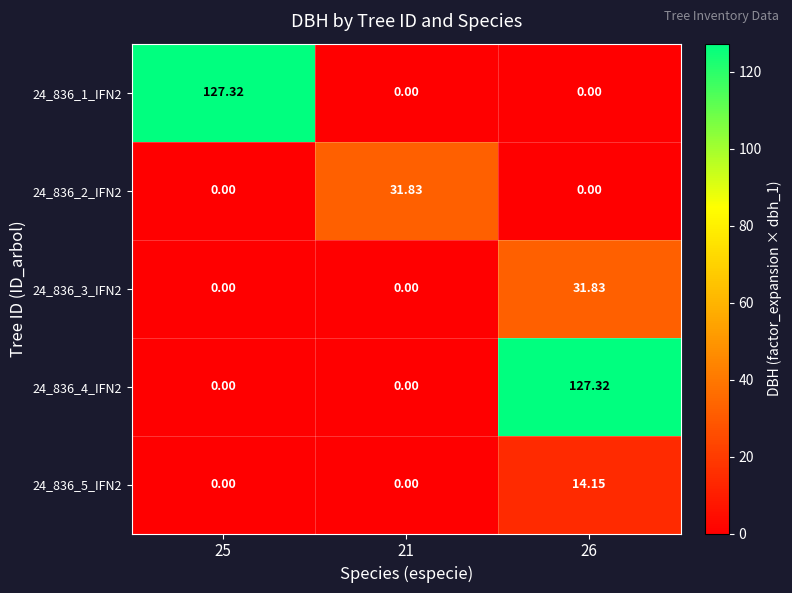

Between 25 and 26, which series saw the biggest shift?

24_836_1_IFN2